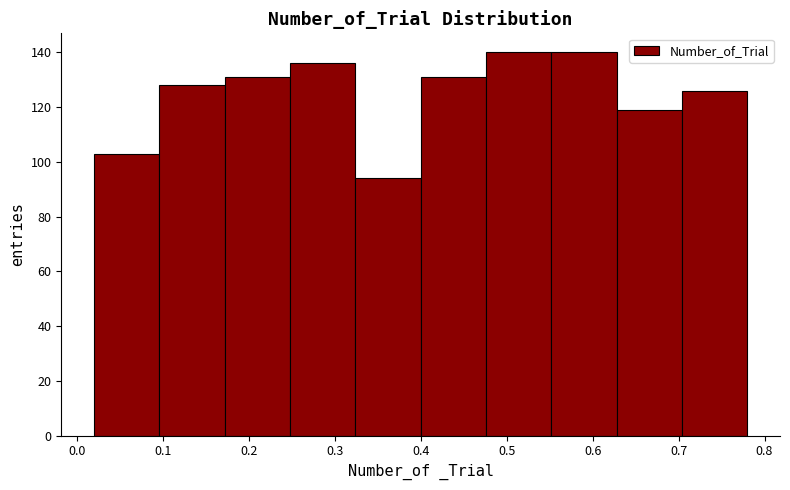

Reading left to right, transcribe this chart: for each bar, give the range it covers on the x-axis and its height. Neither the bar edges nor the heights are printed on the chart, so give them approximately, as read against the axes.

0.020 to 0.096: 104
0.096 to 0.172: 128
0.172 to 0.248: 132
0.248 to 0.324: 136
0.324 to 0.400: 94
0.400 to 0.476: 132
0.476 to 0.552: 140
0.552 to 0.628: 140
0.628 to 0.704: 120
0.704 to 0.780: 126